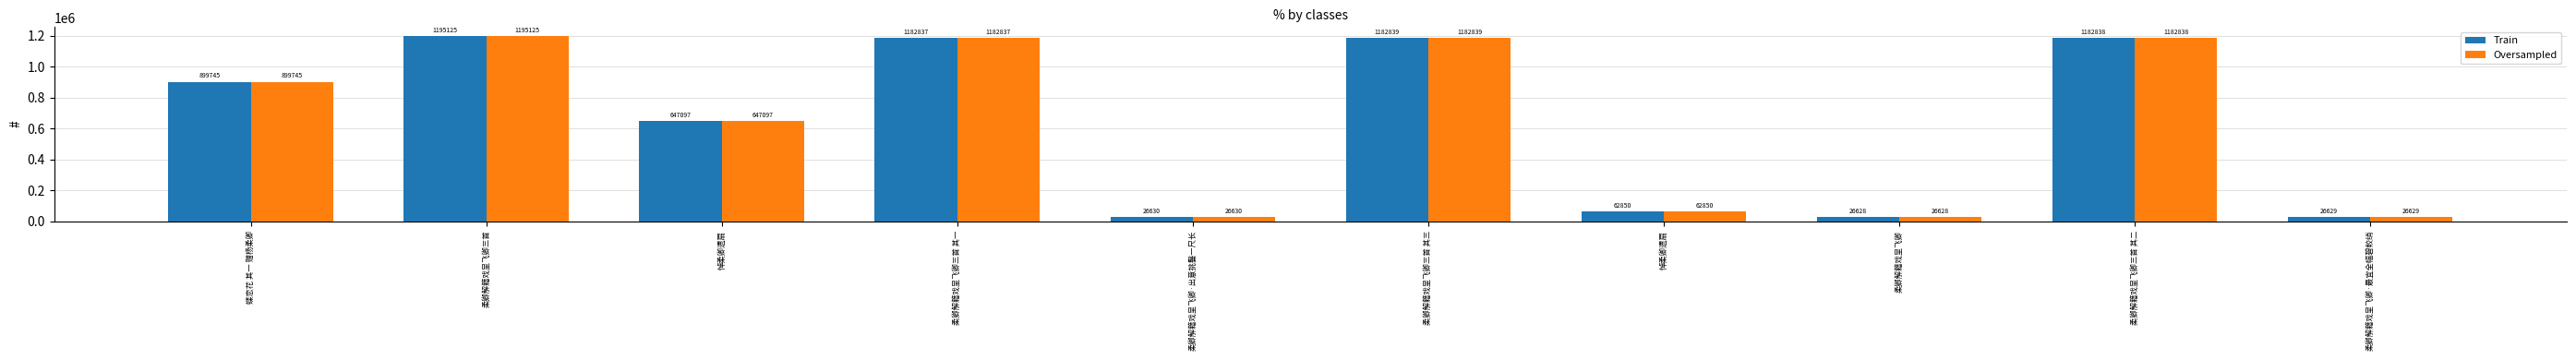

How many categories are shown in the chart?

10